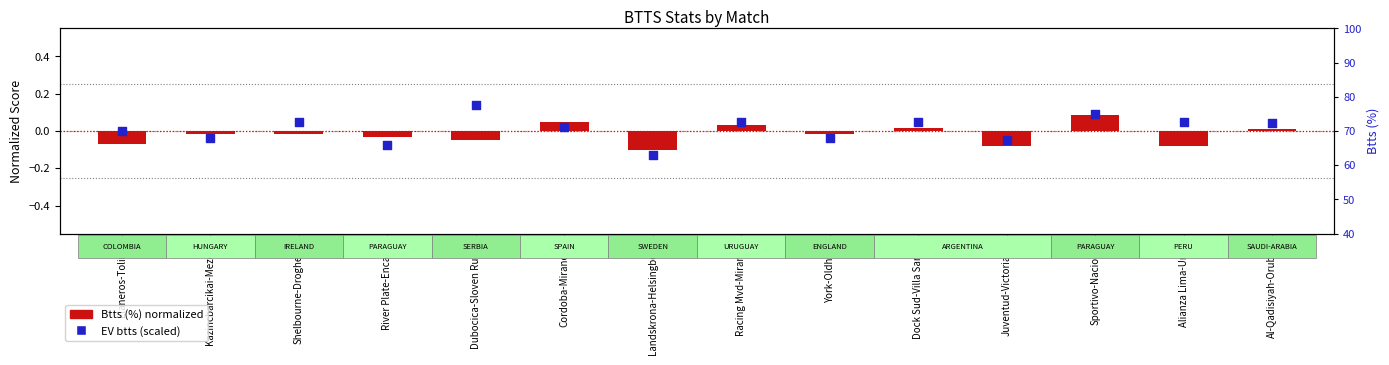

Which series has the largest total across all categories?

EV btts (scaled)